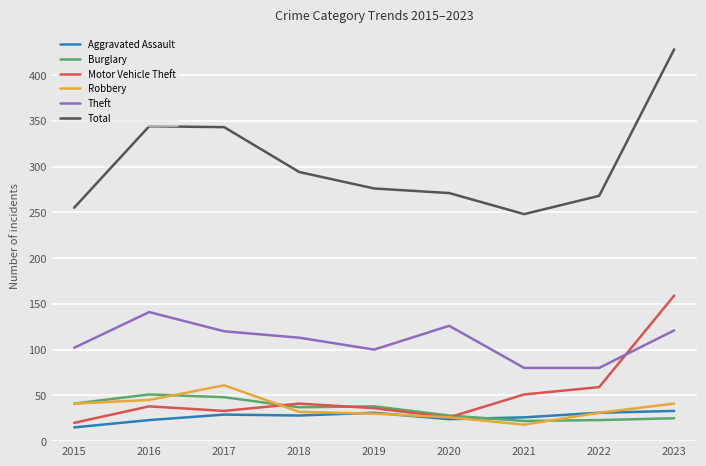

How many lines are shown in the chart?

6